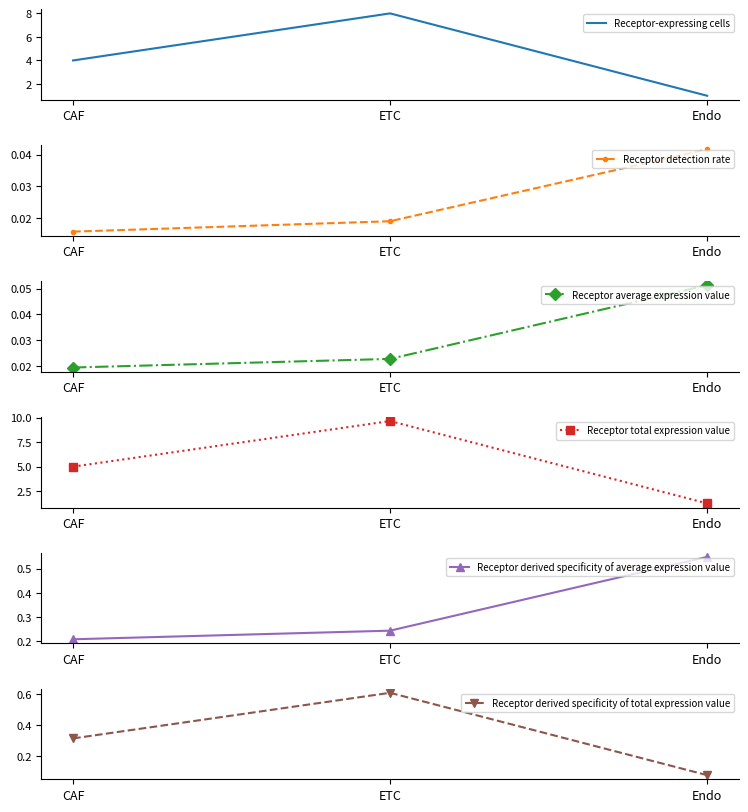

Rank the series at ETC from highest to lowest value.

Receptor total expression value, Receptor-expressing cells, Receptor derived specificity of total expression value, Receptor derived specificity of average expression value, Receptor average expression value, Receptor detection rate